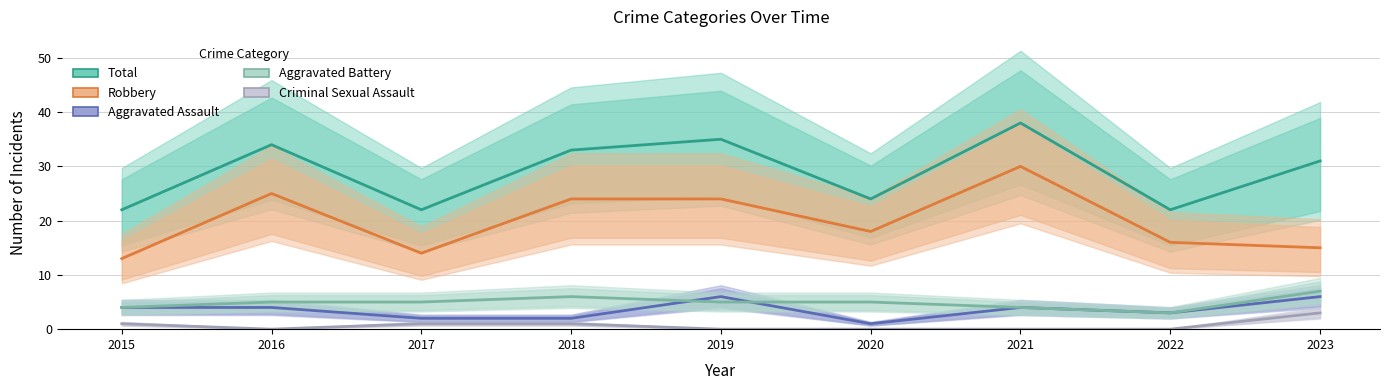

True or false: Criminal Sexual Assault has a value of -1 at 2021.

False